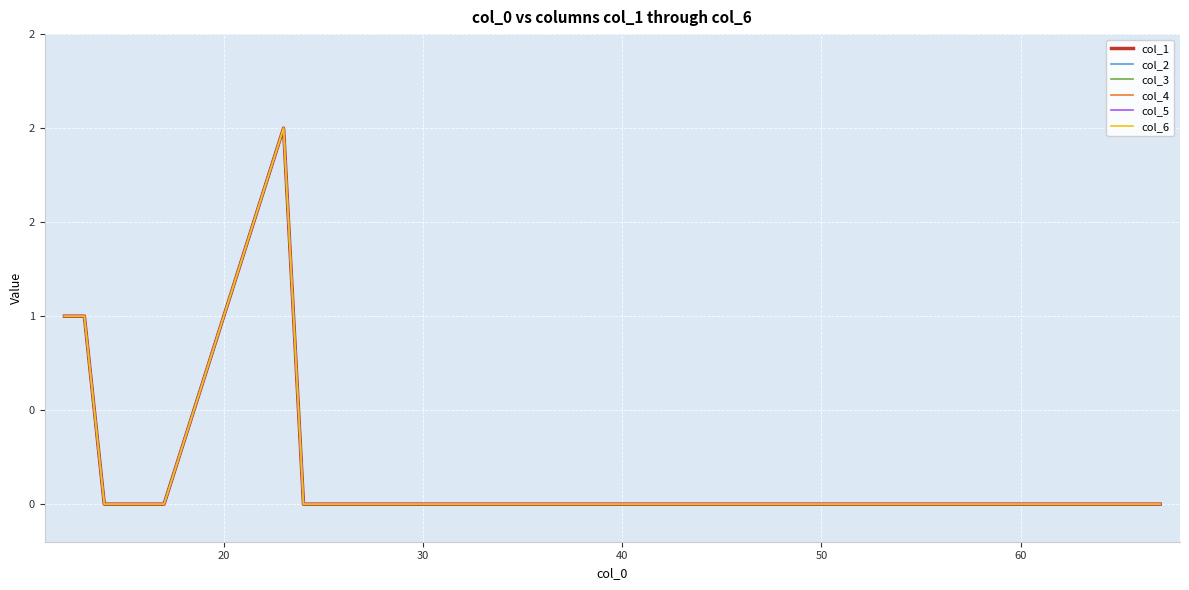

Does the chart display data point markers on the line(s)?

No